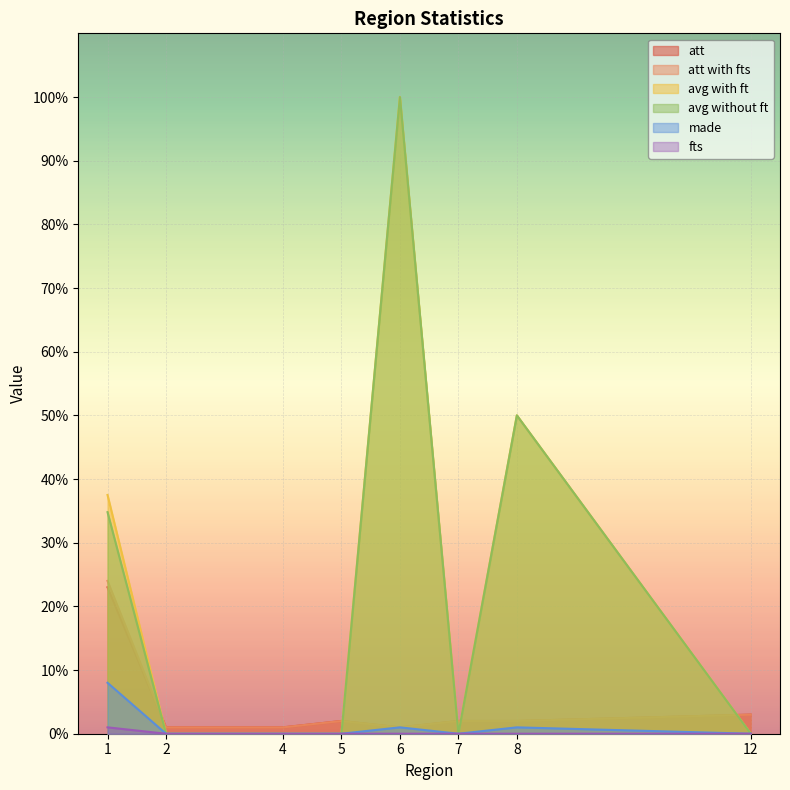

True or false: made and att with fts intersect in this chart.

False